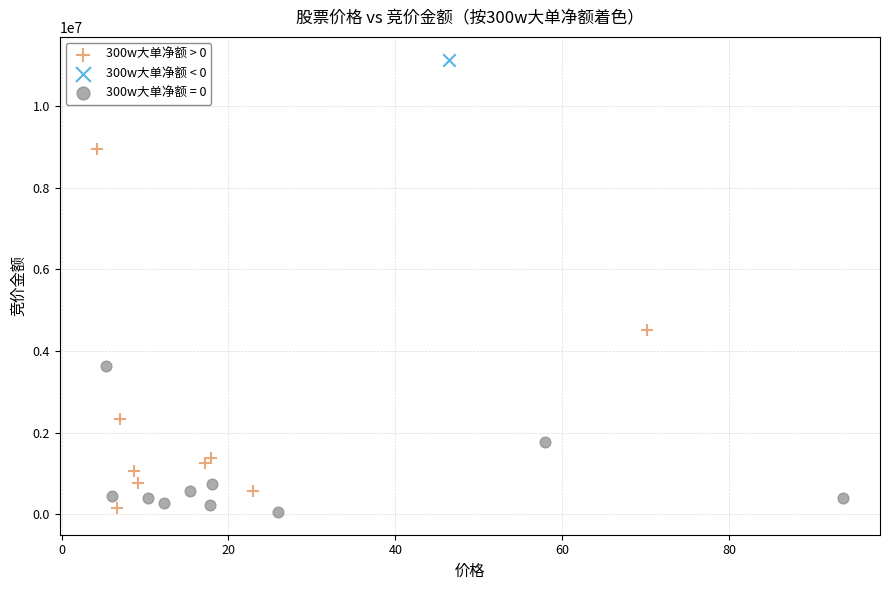

What are all the series names shown in the legend?

300w大单净额 > 0, 300w大单净额 < 0, 300w大单净额 = 0